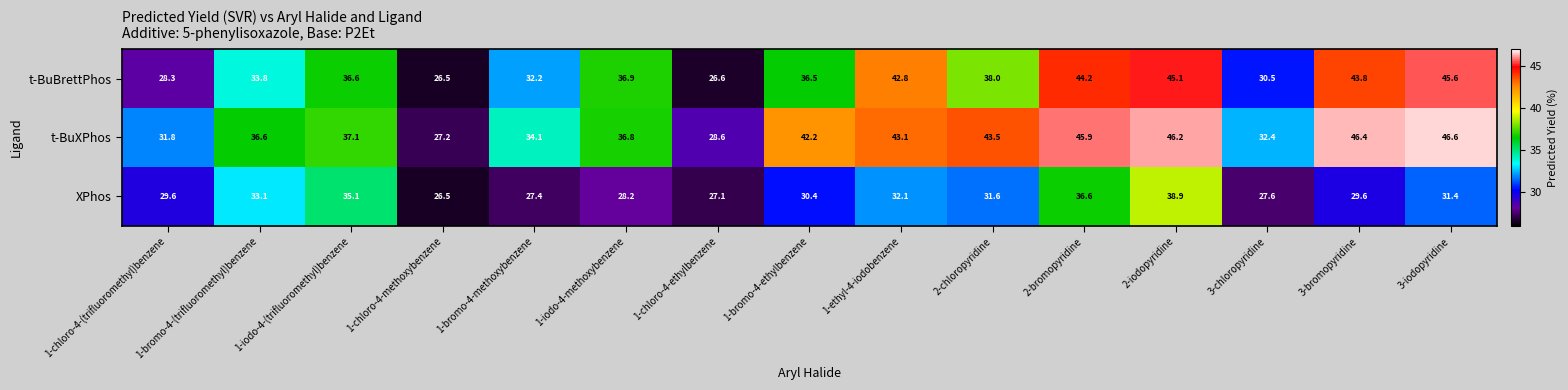

What is the difference between the second highest and minimum values in the t-BuXPhos series?

19.2